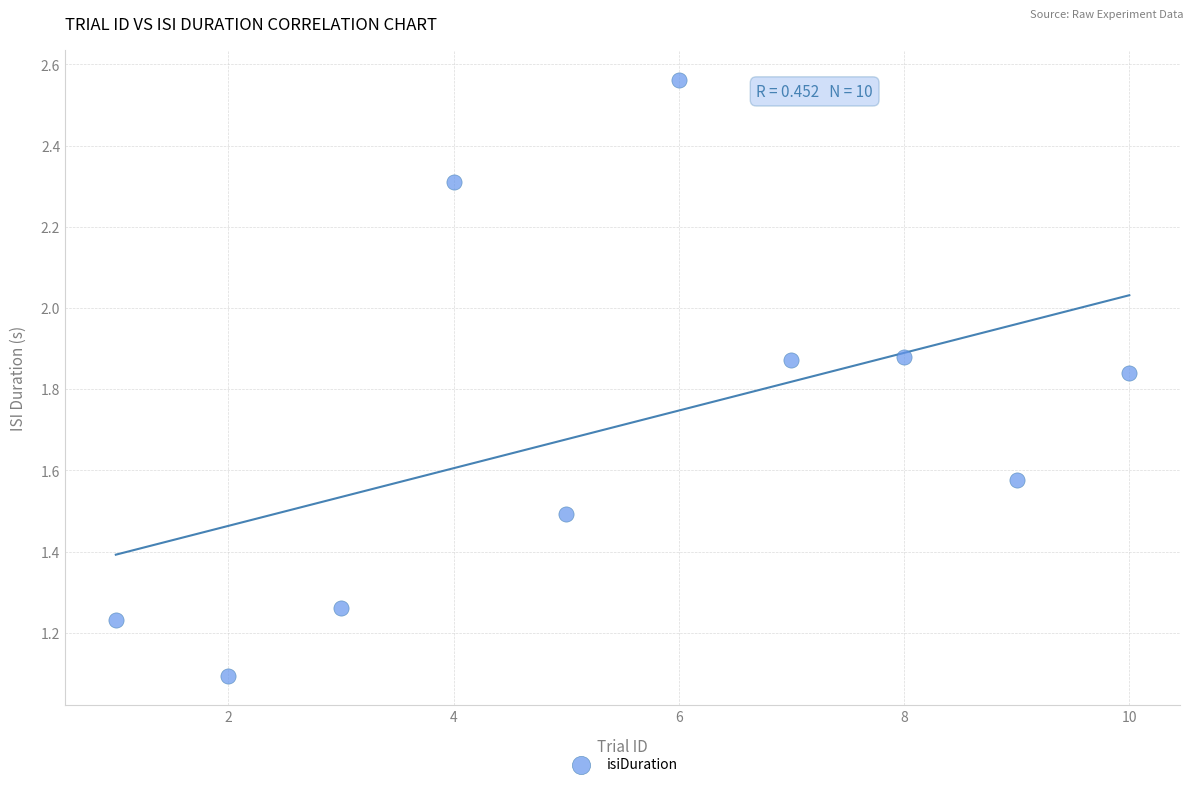

What is the average X value?

5.5